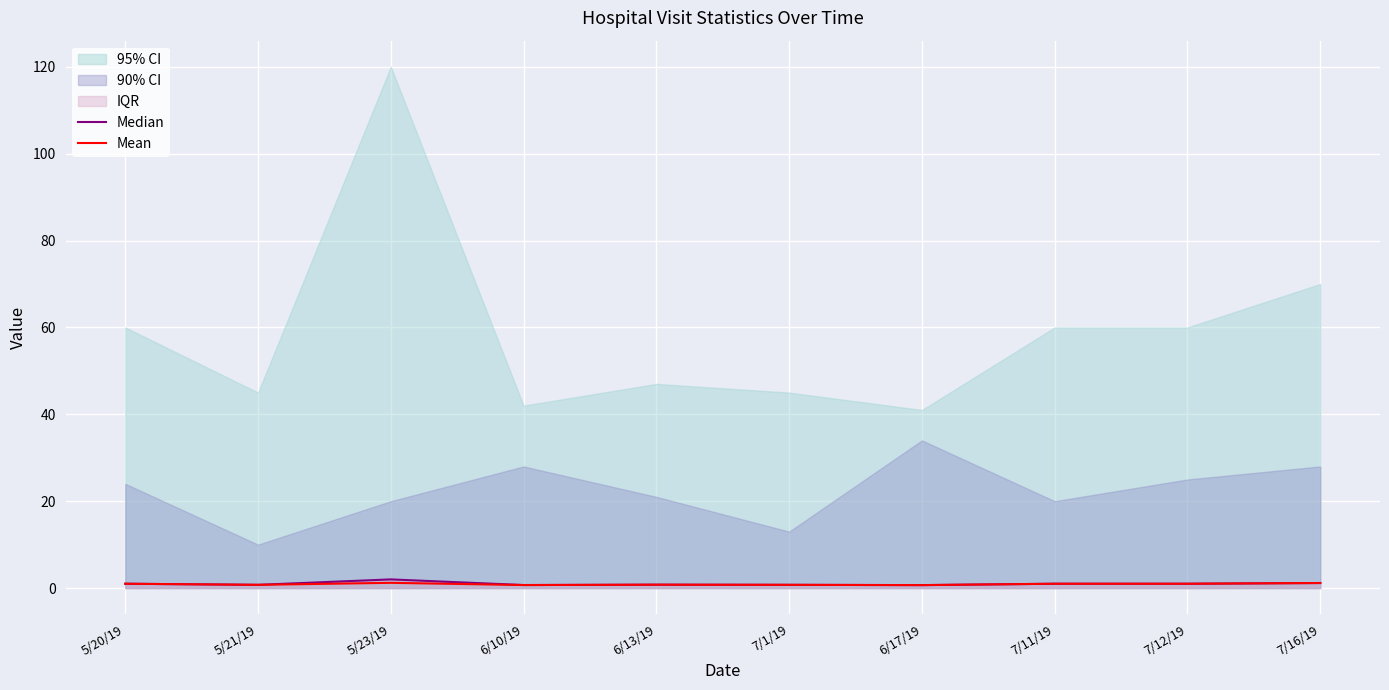

The Mean series shows 0.7 at 6/17/19. True or false?

True